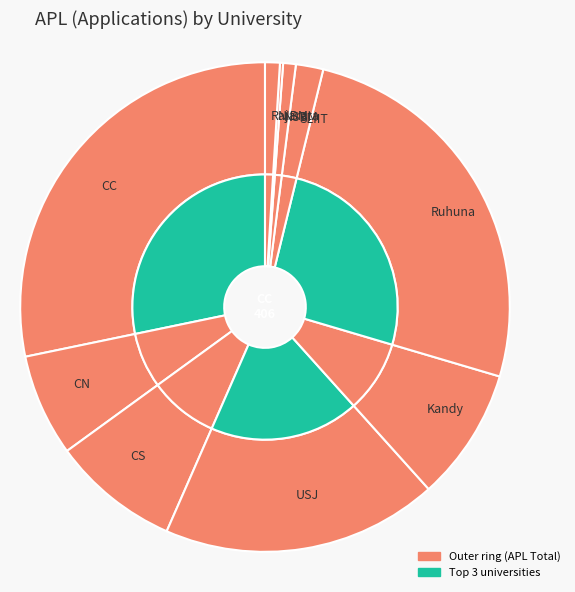

How many segments does this pie chart have?

10